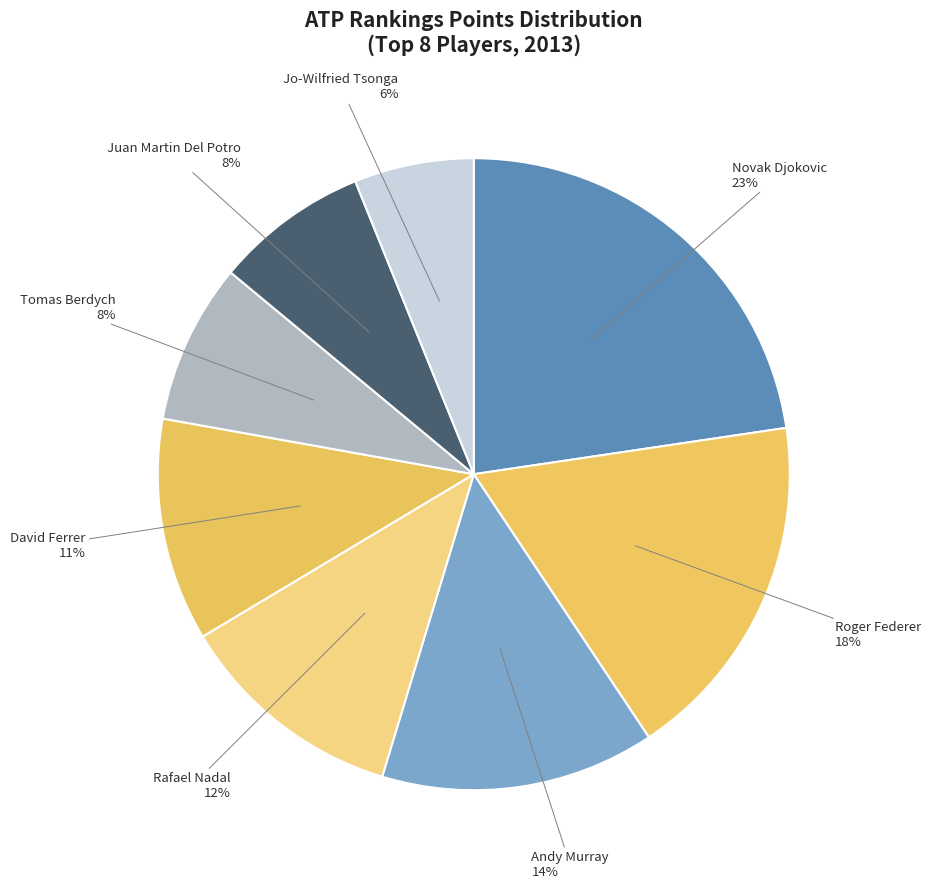

What is the ratio of the value at Novak Djokovic to the value at Roger Federer?

1.3